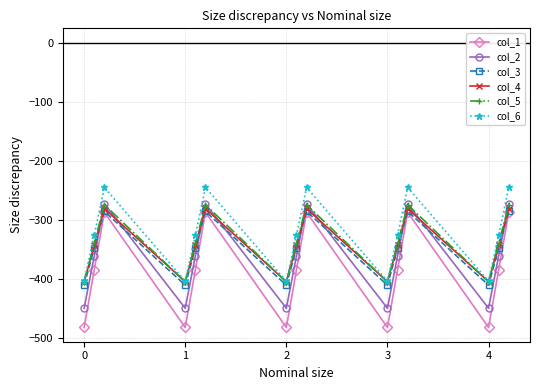

Does the chart display data point markers on the line(s)?

Yes